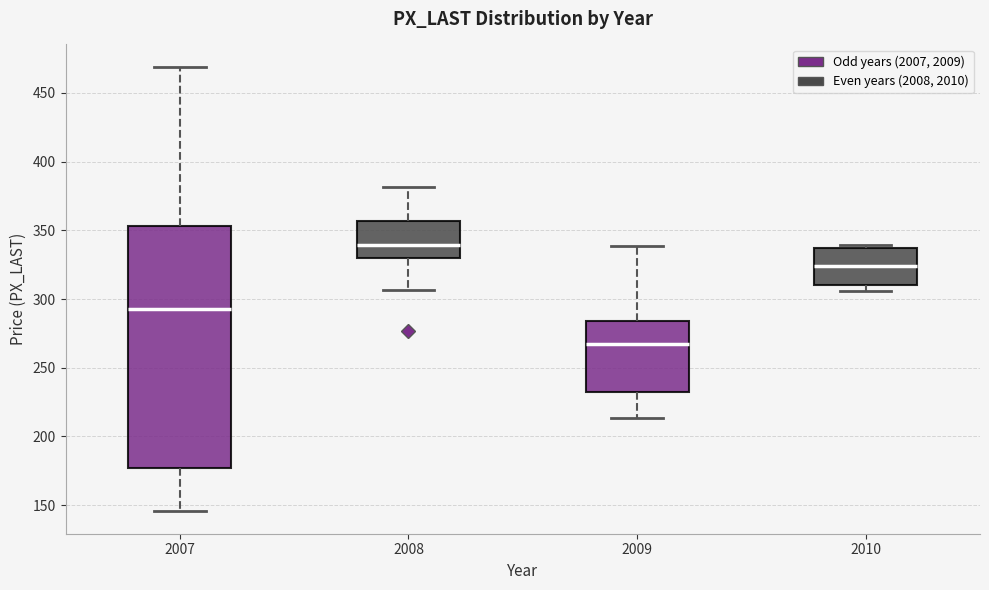

Which box is the tallest, from its lower edge to its upper edge?

2007